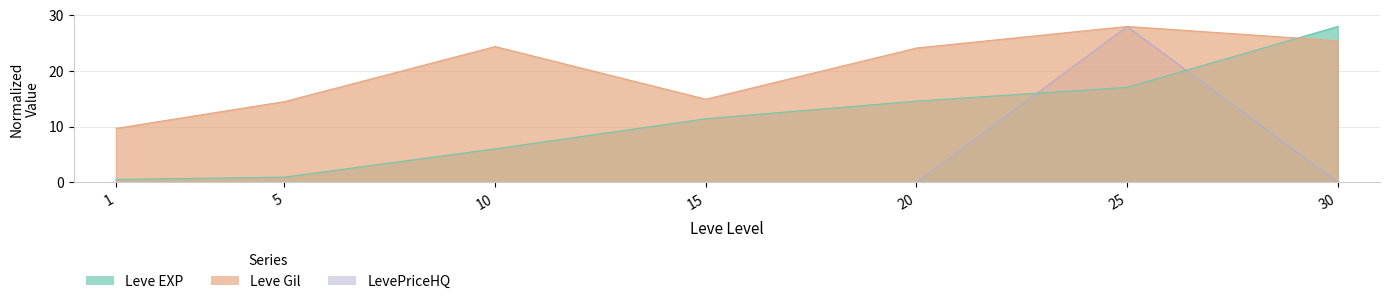

At 5, list the series in order from smallest to largest.

LevePriceHQ, Leve EXP, Leve Gil